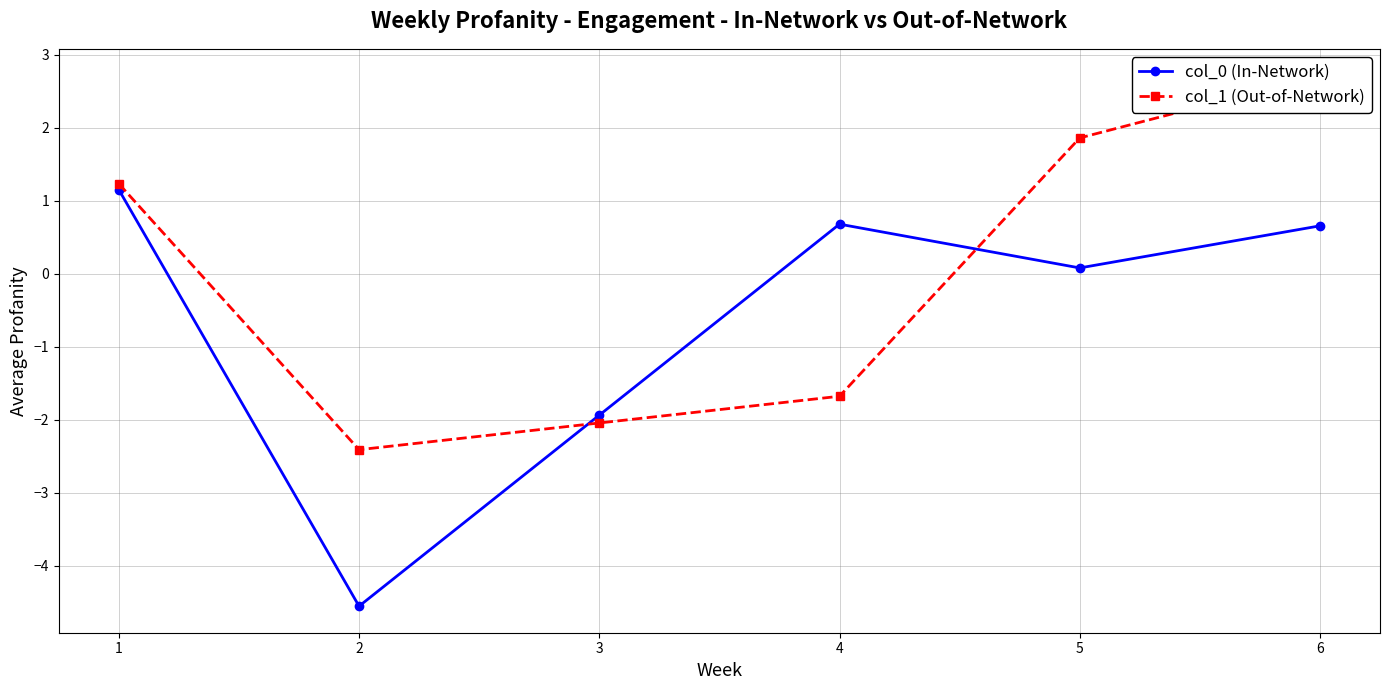

In col_0 (In-Network), how many points are lower than both neighbors (excluding endpoints)?

2